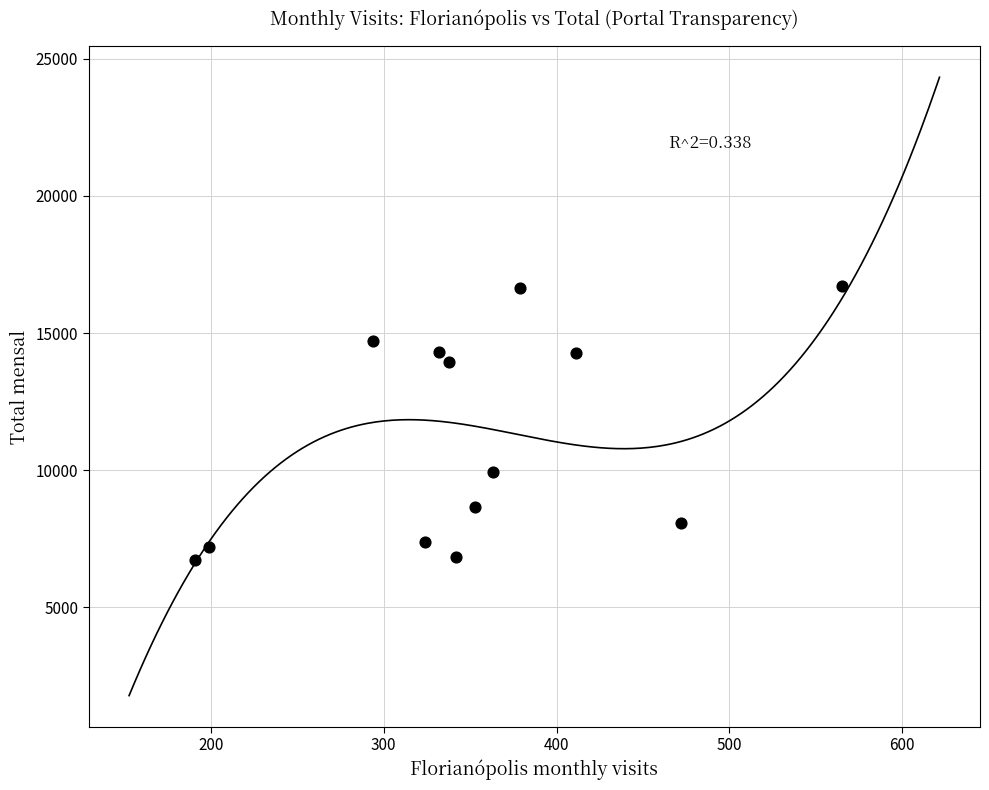

What is the range of Y values (max minus min)?

10021